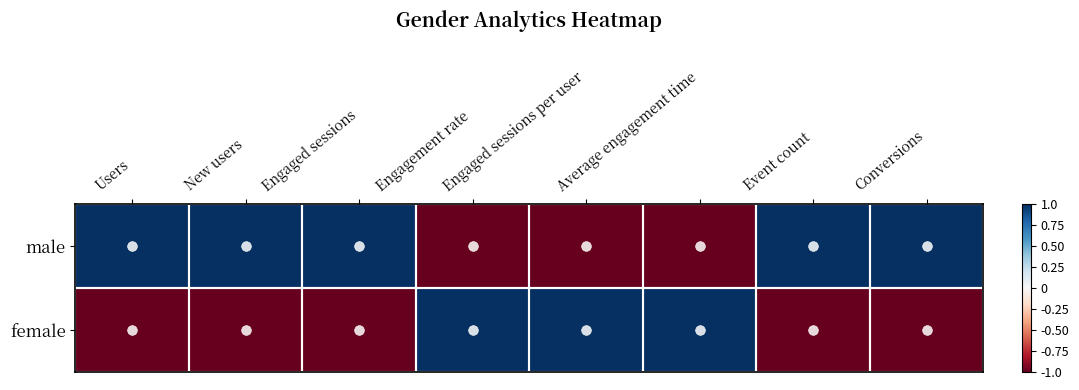

Rank the series by their maximum value, from lowest to highest.

male, female